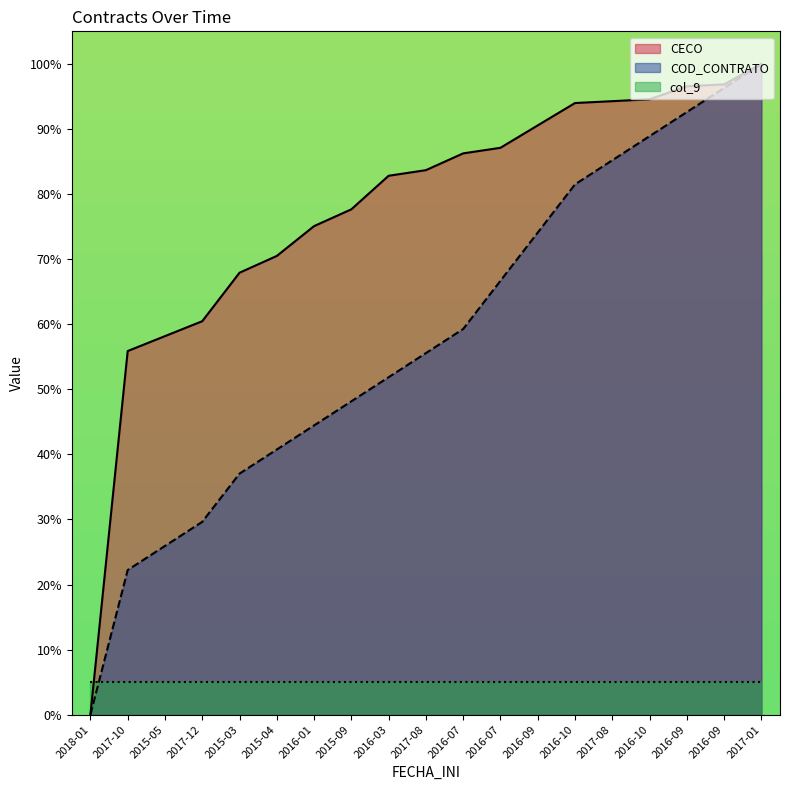

True or false: COD_CONTRATO and CECO intersect in this chart.

False